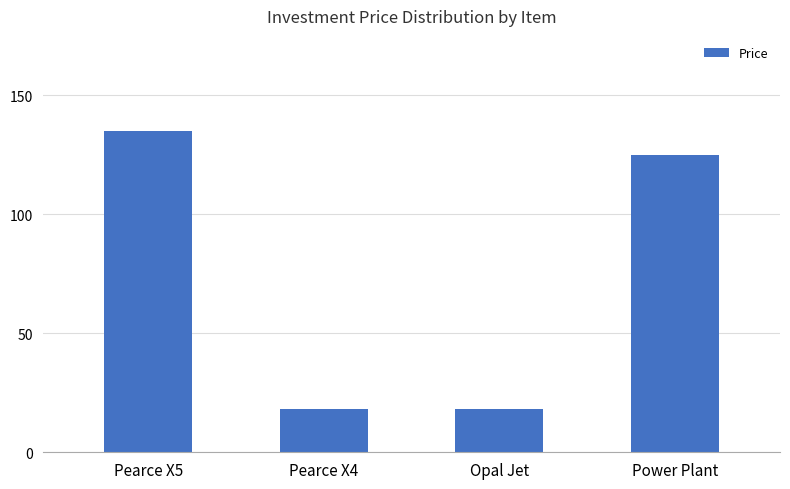

What is the minimum value shown in the chart?

18